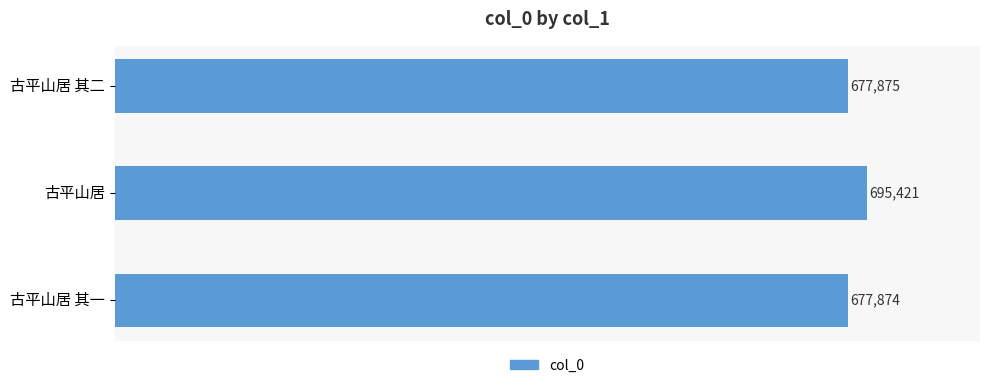

Rank the categories by value from lowest to highest.

古平山居 其一, 古平山居 其二, 古平山居